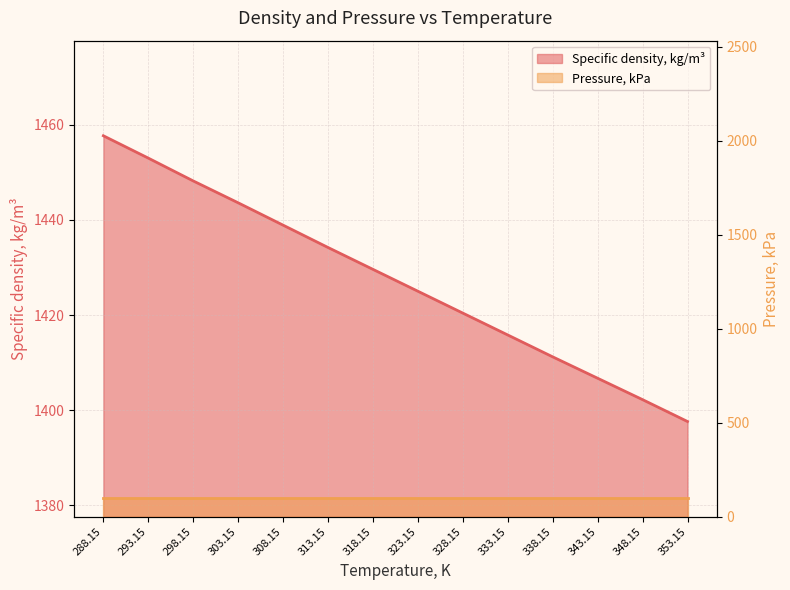

Reading left to right, list all the values displayed in this chart.

1457.7	1453.0	1448.2	1443.6	1438.9	1434.2	1429.6	1425.0	1420.4	1415.8	1411.2	1406.7	1402.2	1397.6